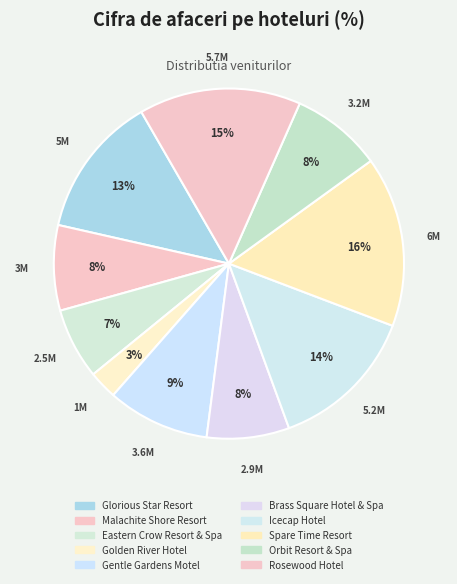

Count the number of slices in the pie.

10